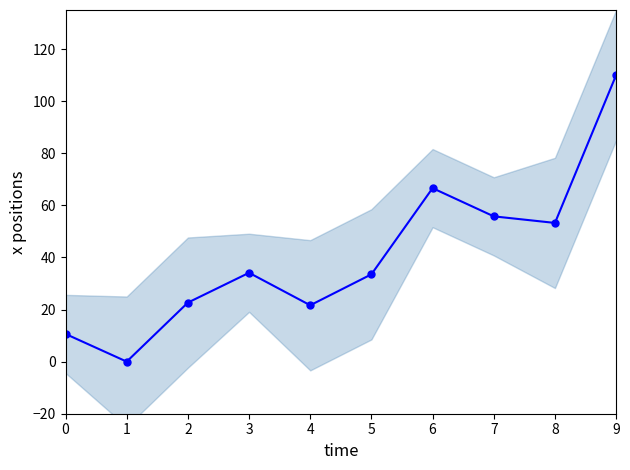

How many points are lower than both their immediate neighbors (excluding endpoints)?

3